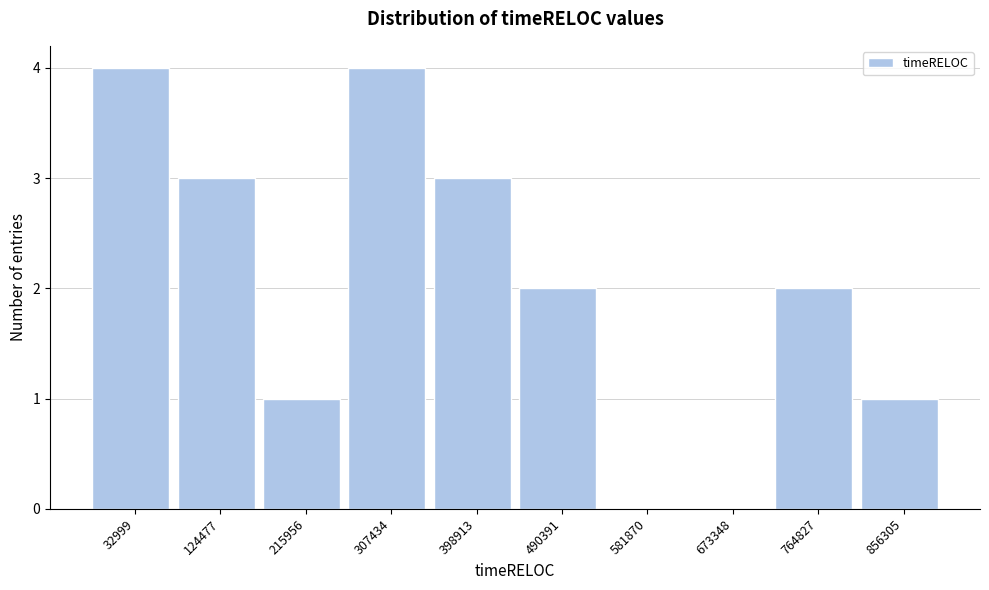

Reading left to right, list all the values displayed in this chart.

32999=4	124477=3	215956=1	307434=4	398913=3	490391=2	581870=0	673348=0	764827=2	856305=1